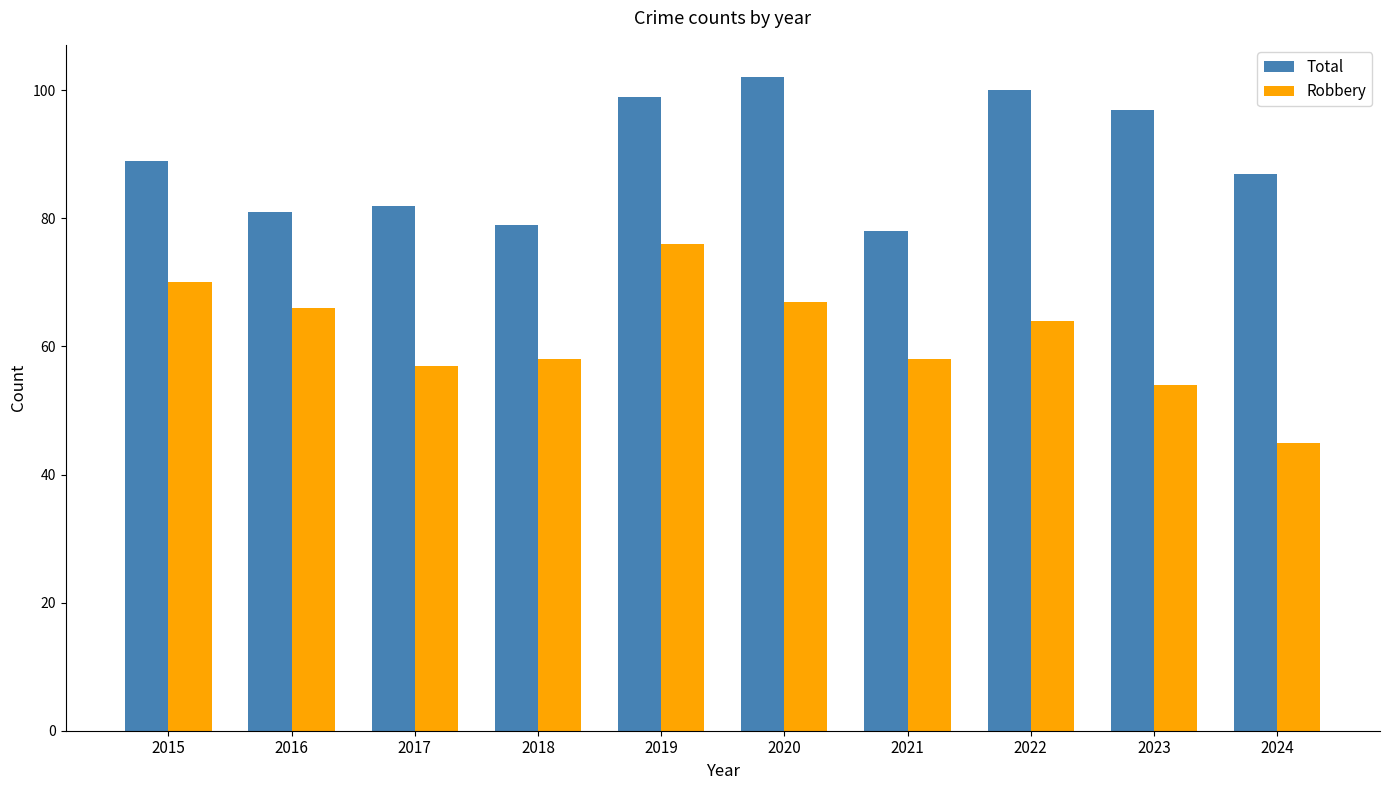

Which series has the largest total across all categories?

Total